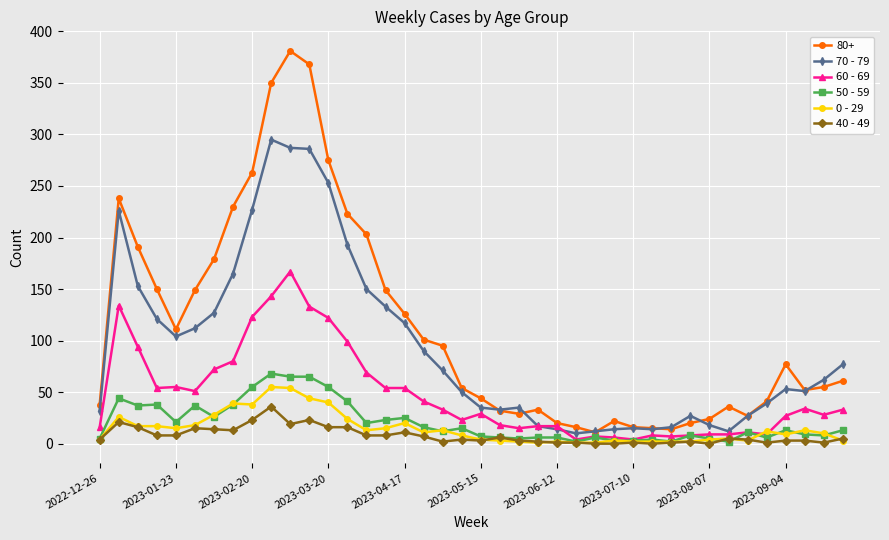

Which series has the largest total across all categories?

80+